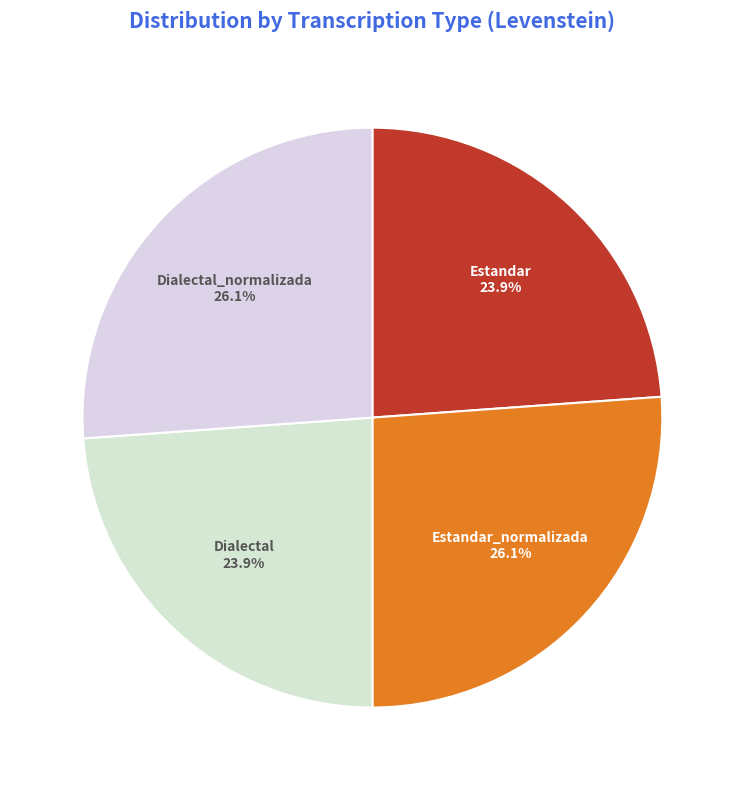

Is there a majority slice in this chart?

No